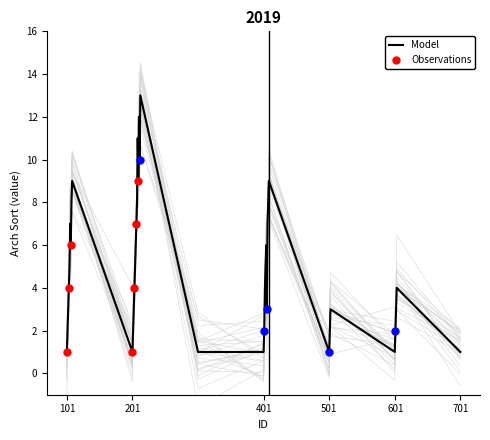

What is the ratio of the value at 201 to the value at 207?

0.1